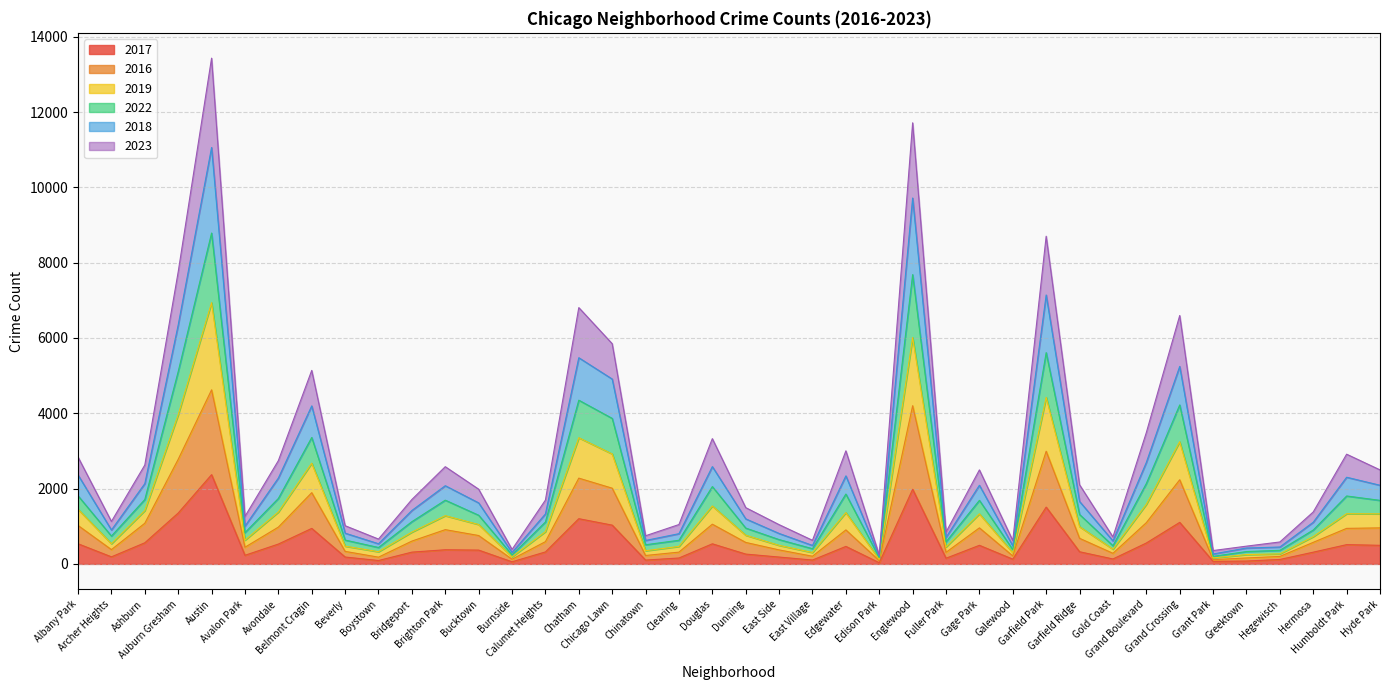

The value of 2017 at Humboldt Park is 512. True or false?

True